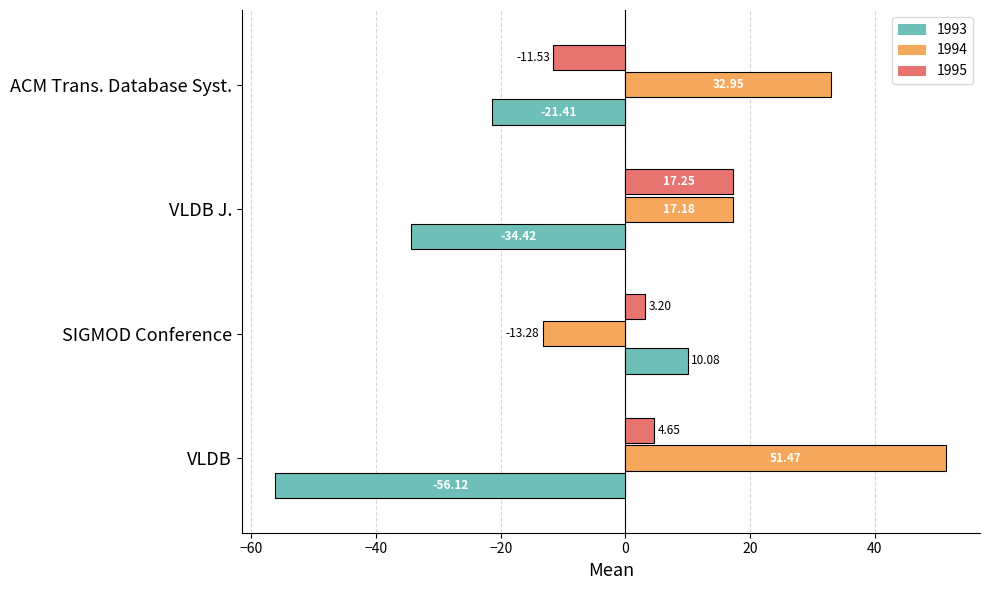

What is the spread (max minus min) of values at VLDB J.?

51.7